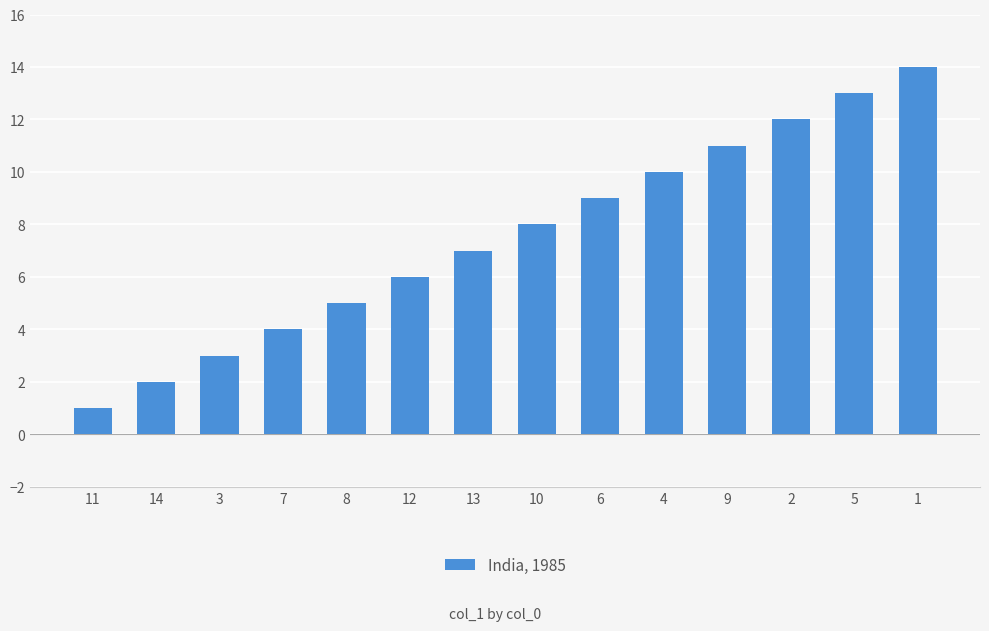

The value at 7 is 1. True or false?

False